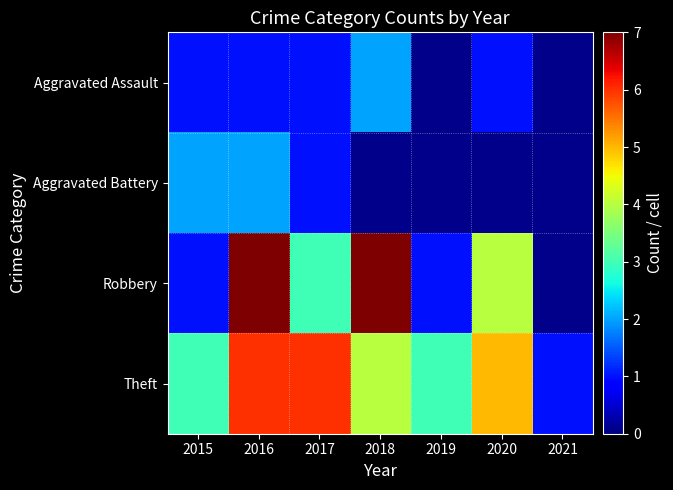

Which series changed the most between 2015 and 2021?

Theft